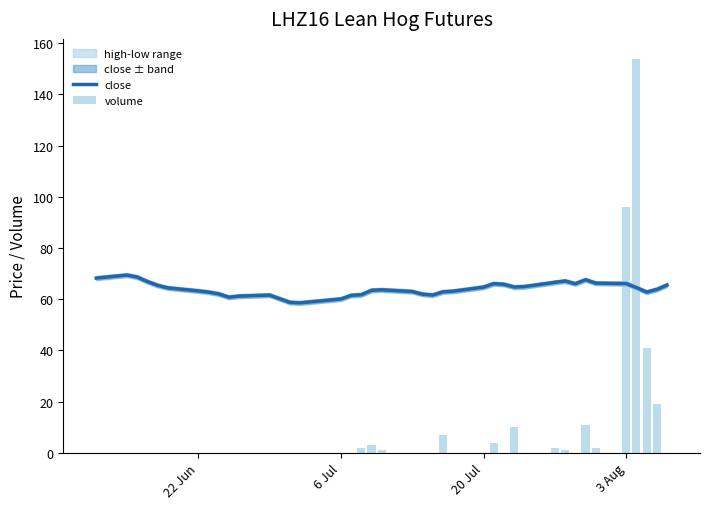

At how many categories does at least one series exceed 148?

1